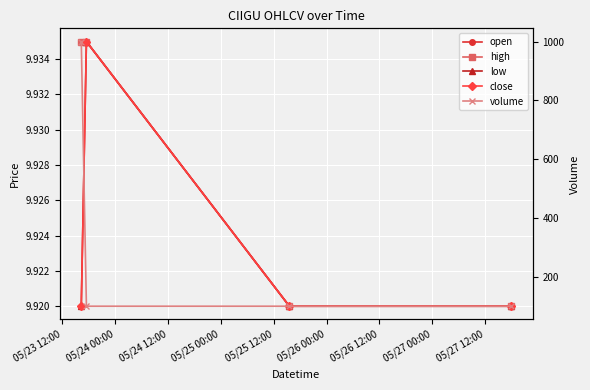

What is the sum of the high values at 05/25 00:00 and 05/23 12:00?

19.9